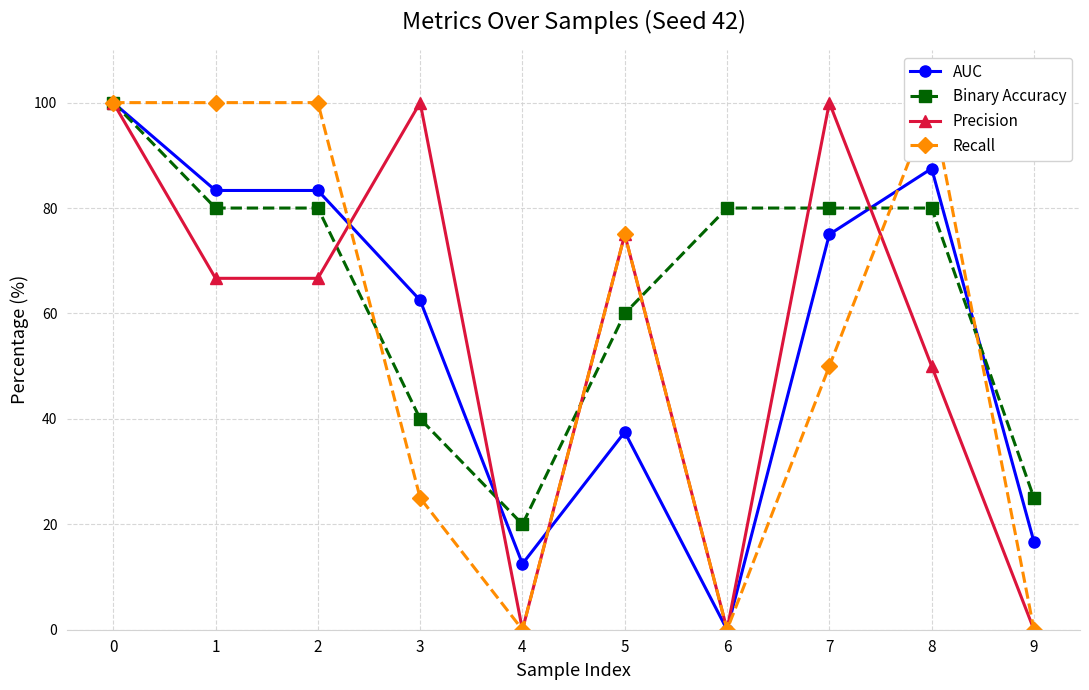

Count the number of data series in this chart.

4